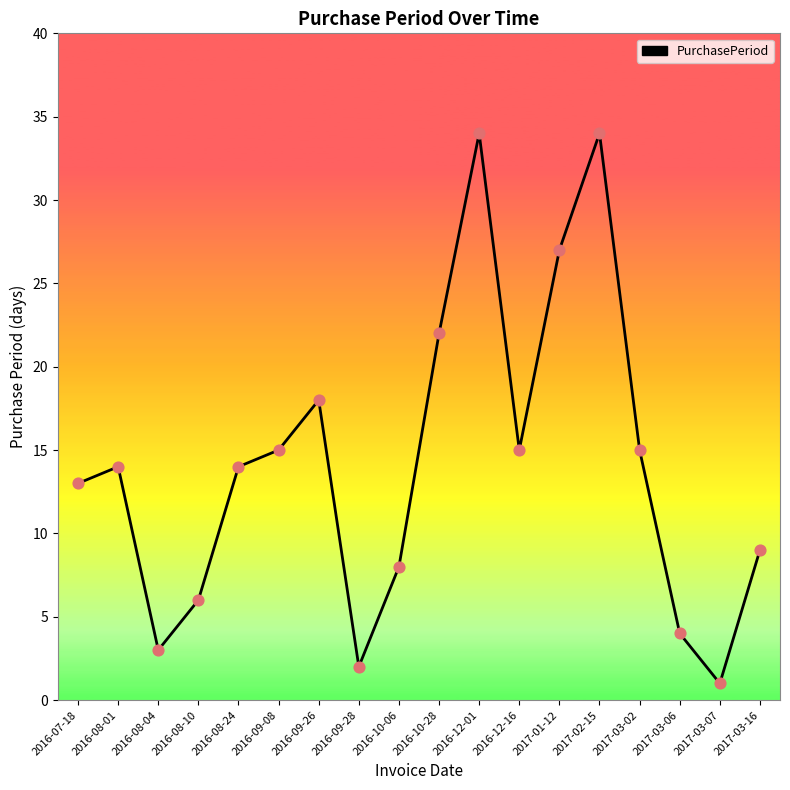

Between 2016-07-18 and 2017-03-02, which is larger?

2017-03-02